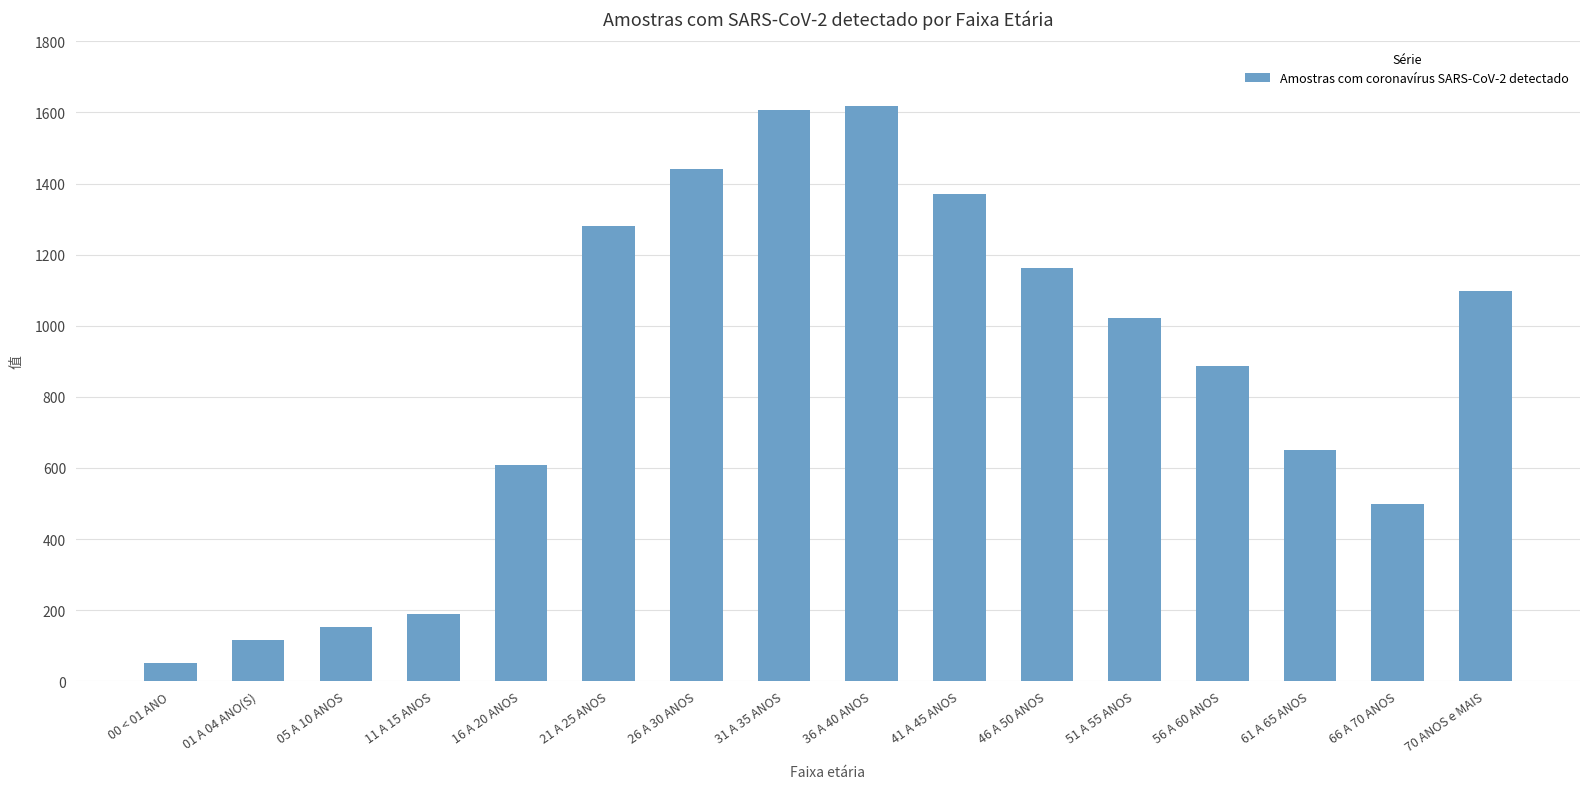

Are the bars horizontal?

No